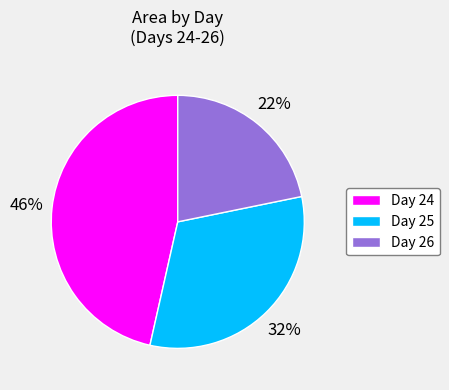

Approximately how many times larger is the value at Day 26 compared to Day 25?

0.7